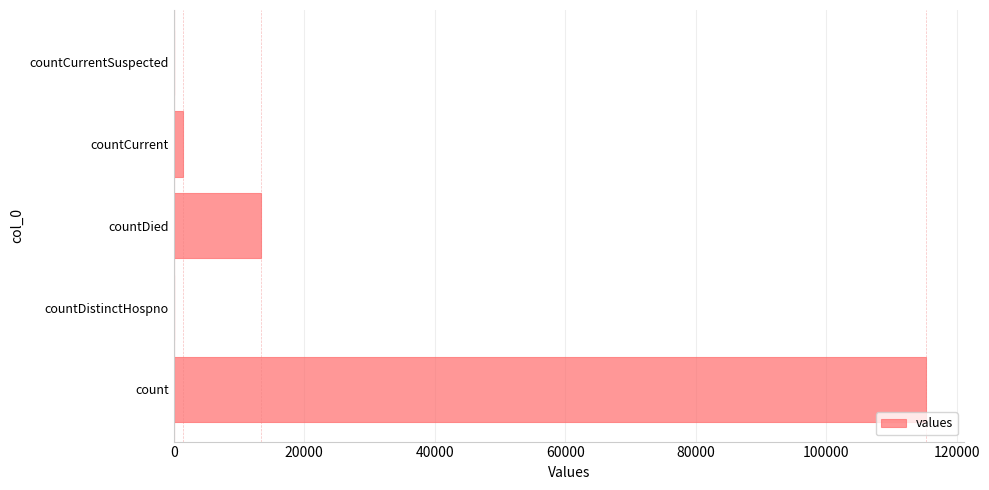

Where is the data nearest to the value 57689?

countDied